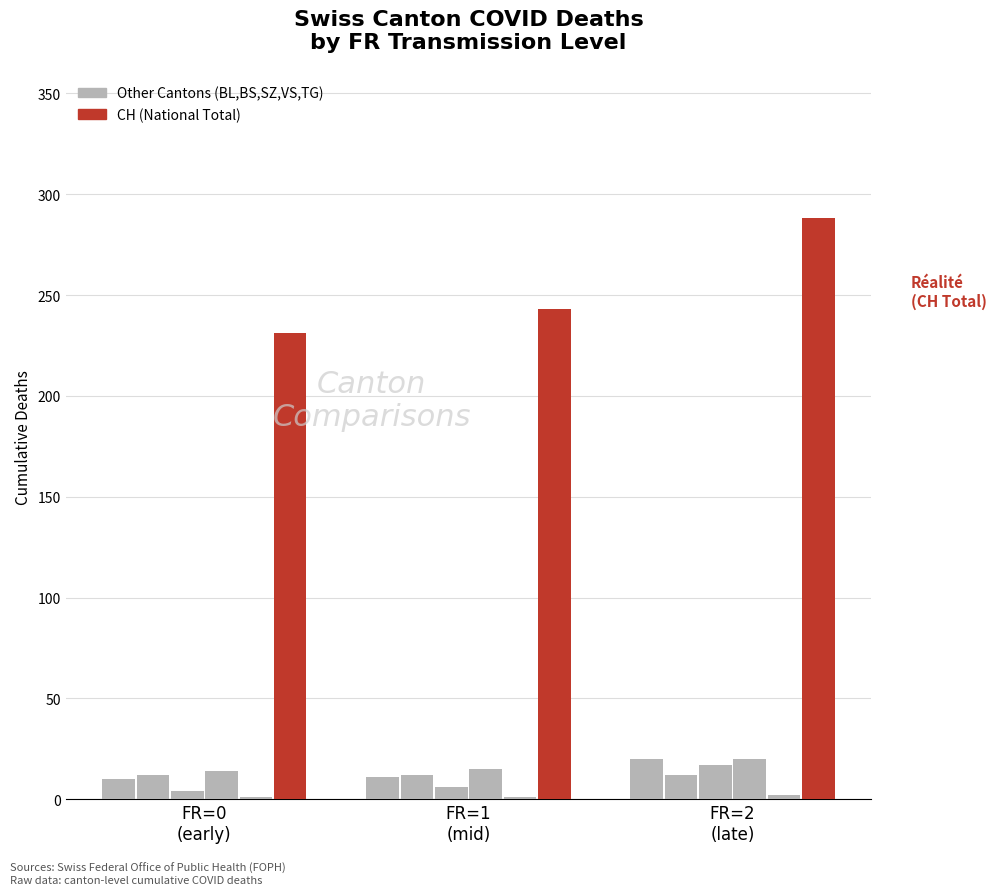

What position from the left is FR=2
(late)?

3